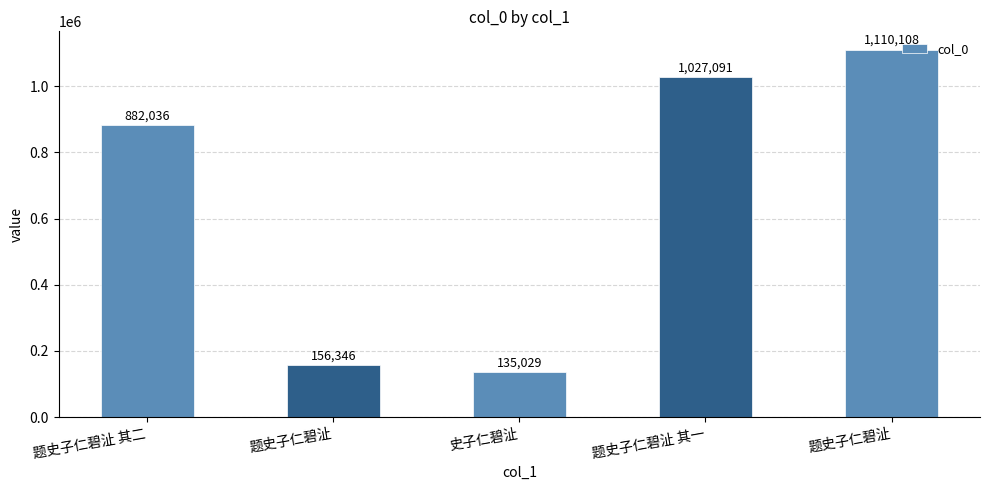

How many bars are there in total?

5